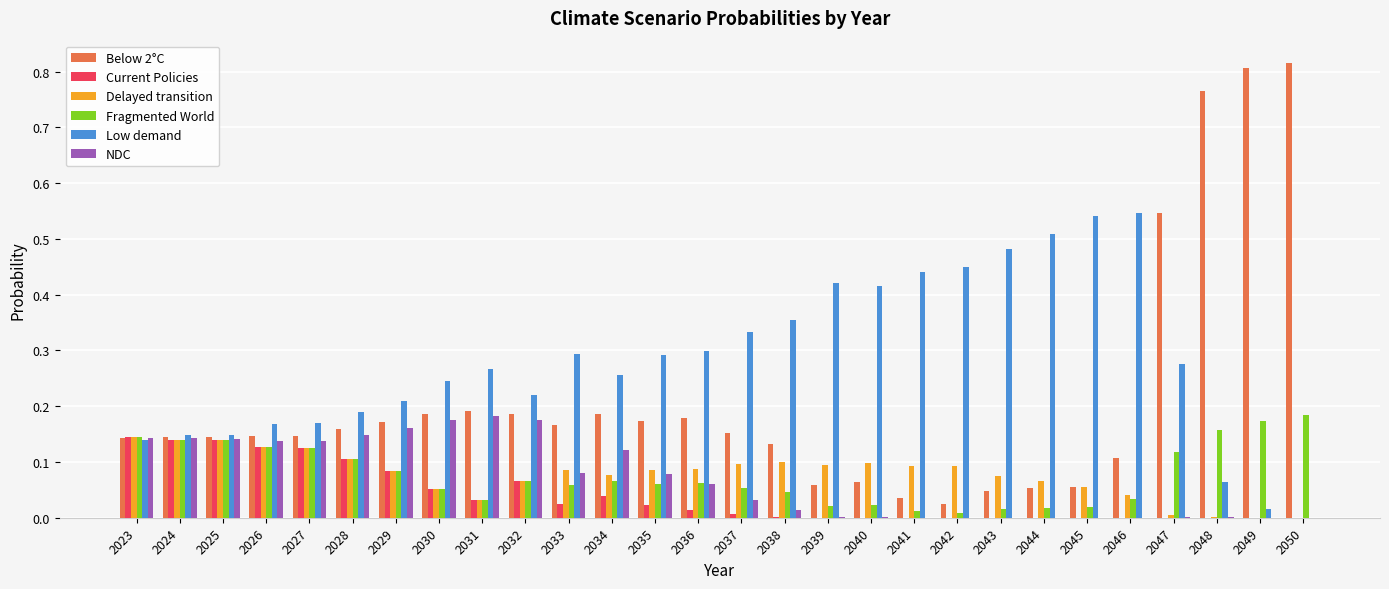

Which series changed the most between 2031 and 2046?

Low demand